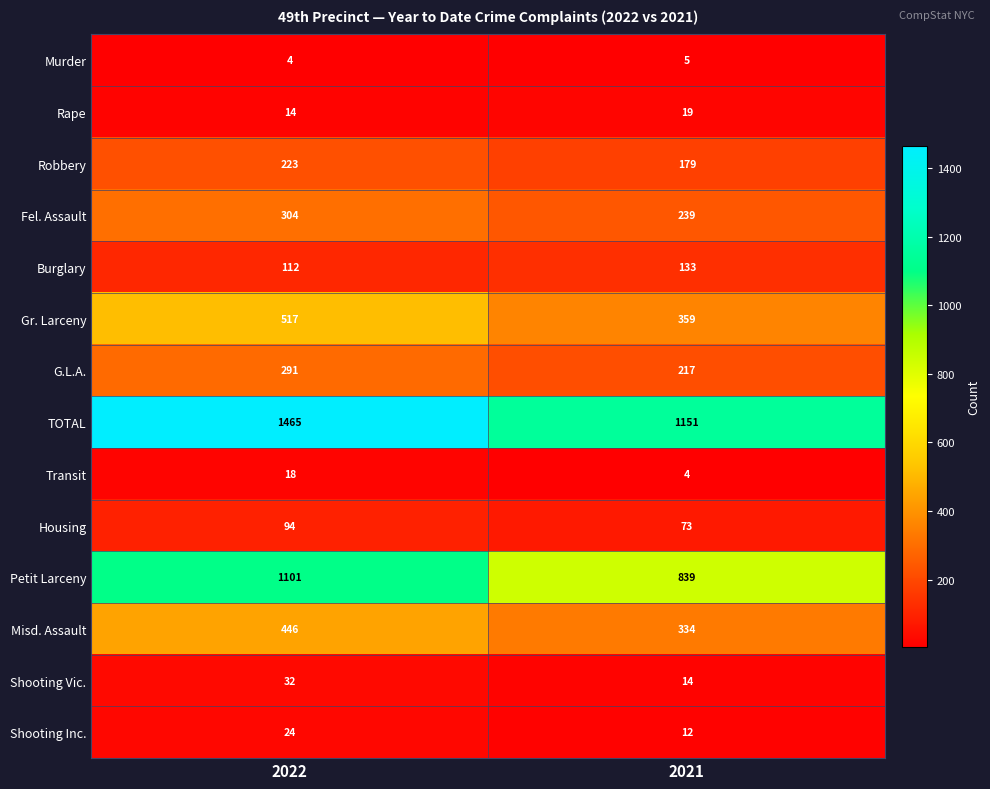

What is the difference between the maximum and minimum values in the Fel. Assault series?

65